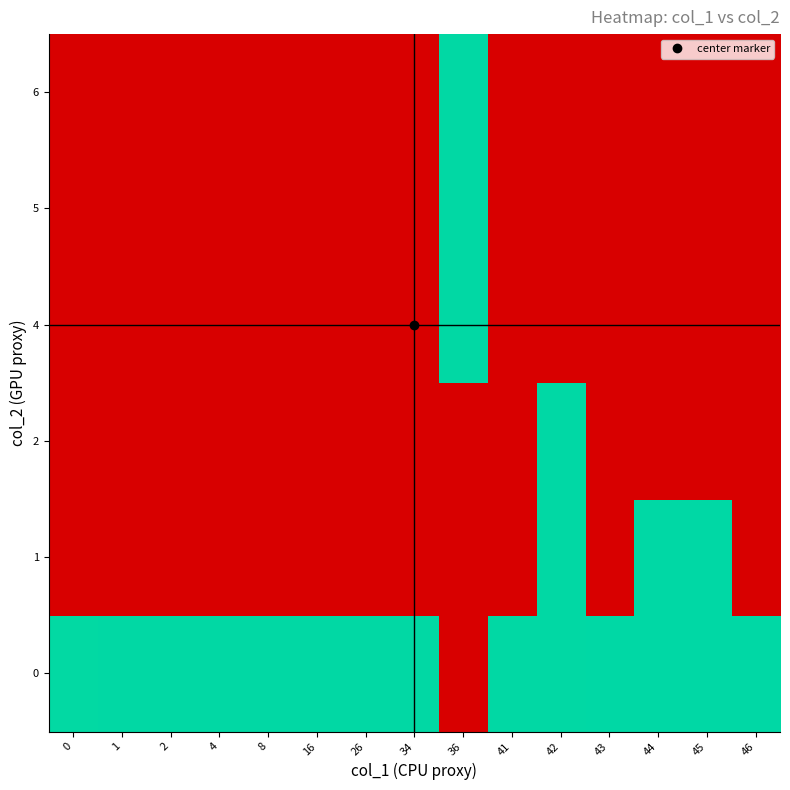

What is the greatest value displayed?

1.0